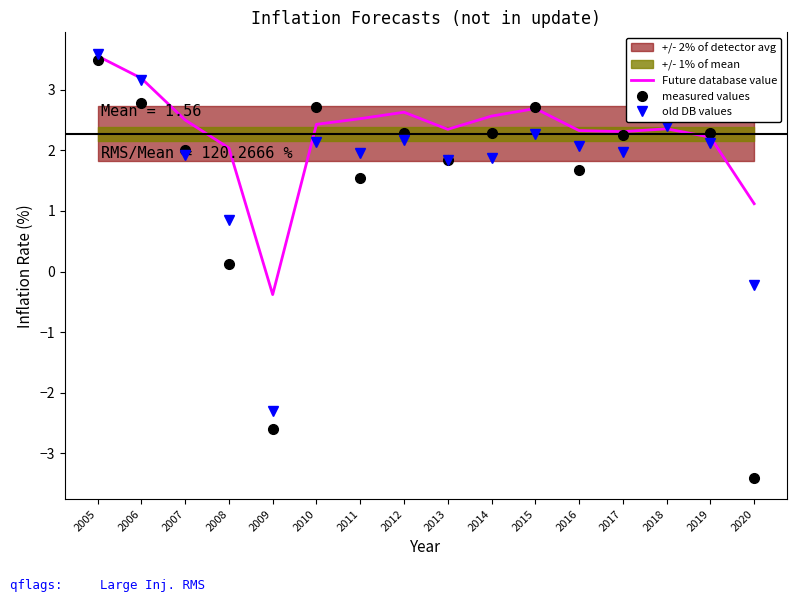

What is the value of the old DB values point at the 1st from the left?

3.6